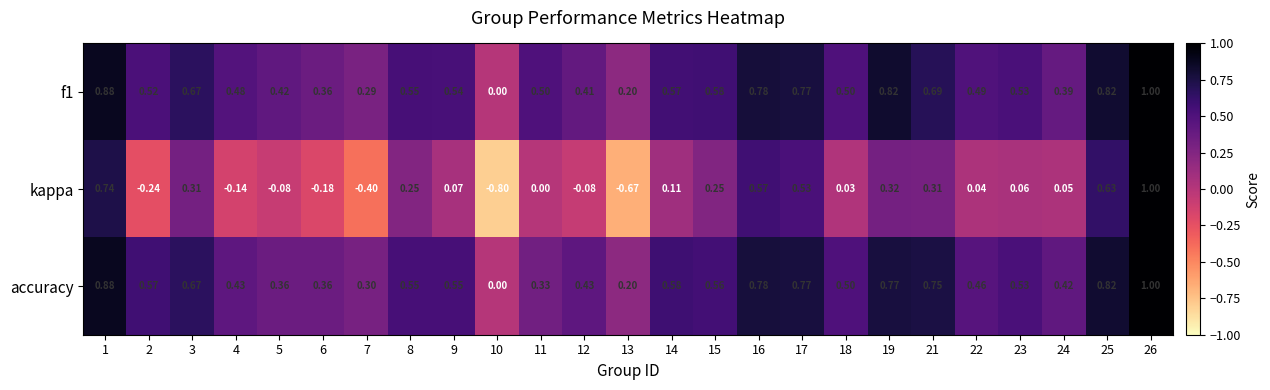

Which series has the widest spread of values?

kappa